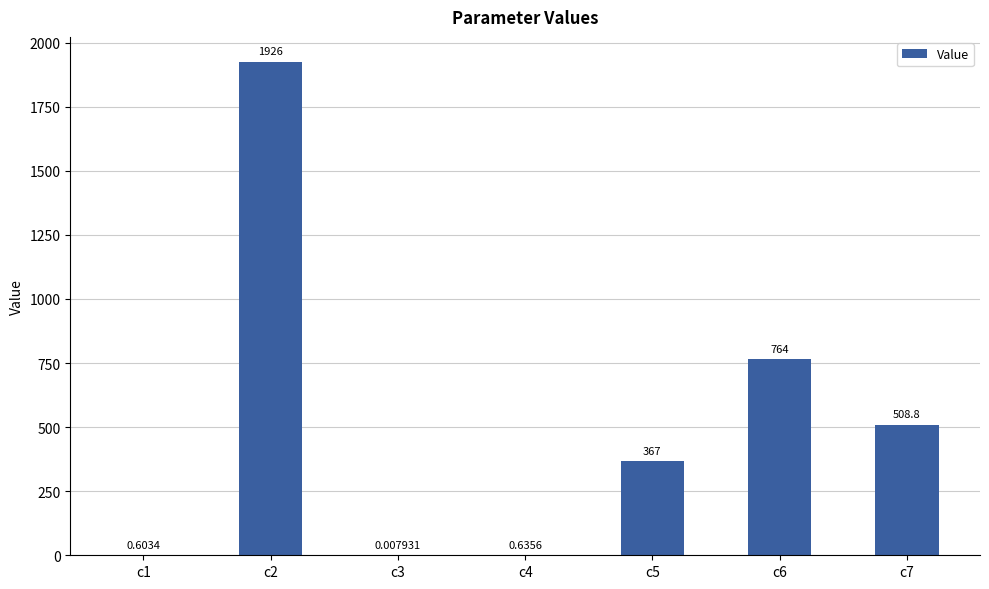

Between c5 and c6, which is larger?

c6